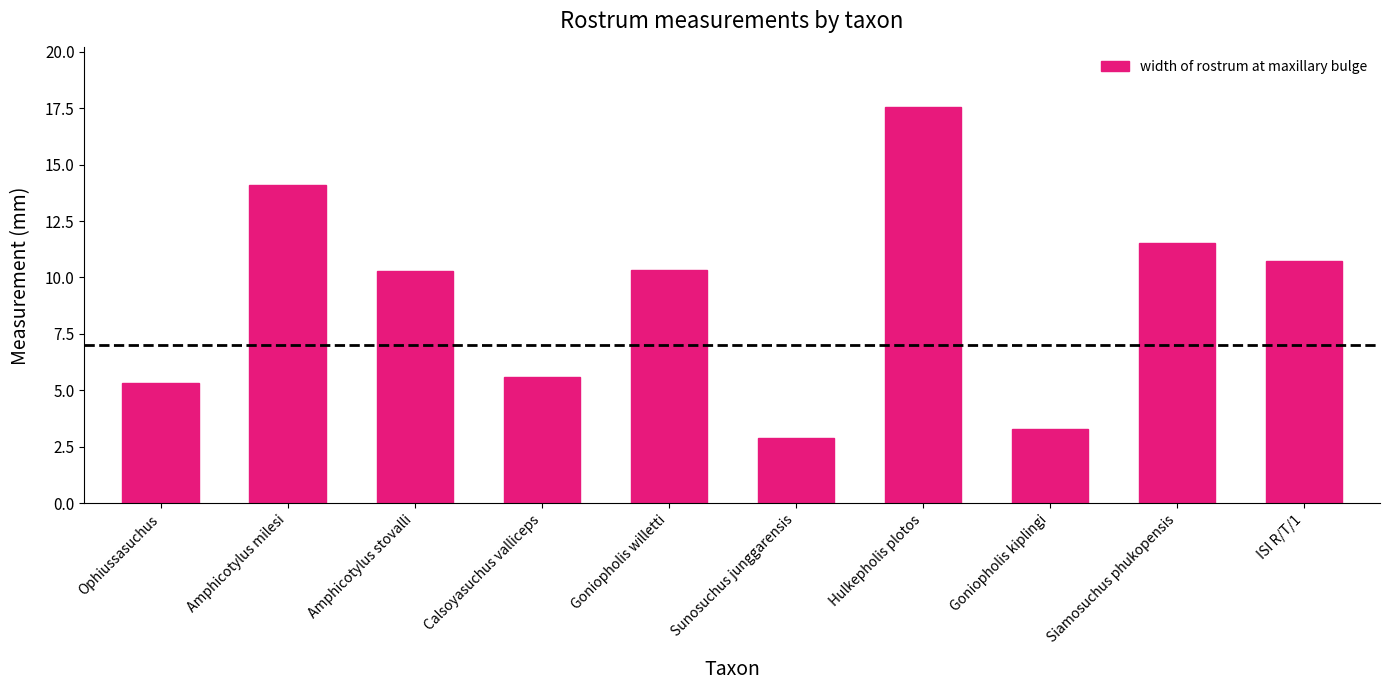

Reading right to left, transcribe all the data shown in this chart.

10.7	11.5	3.3	17.6	2.9	10.3	5.6	10.3	14.1	5.3